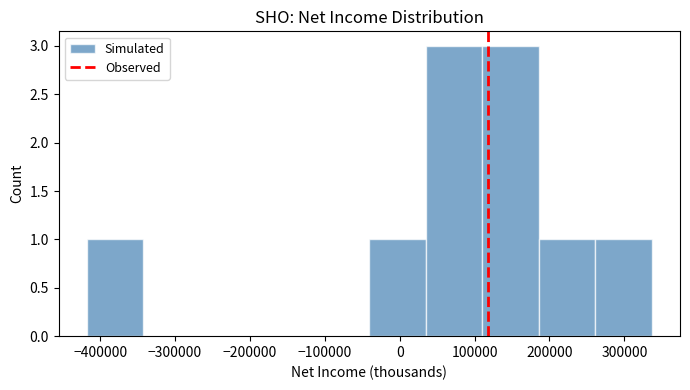

Reading left to right, list every bar in this chart as the range it spans on the x-axis followed by its height. Neither the bar edges nor the heights are printed on the chart, so give them approximately, as read against the axes.

-420000 to -340000: 1
-340000 to -270000: 0
-270000 to -190000: 0
-190000 to -120000: 0
-120000 to -40000: 0
-40000 to 30000: 1
30000 to 110000: 3
110000 to 190000: 3
190000 to 260000: 1
260000 to 340000: 1